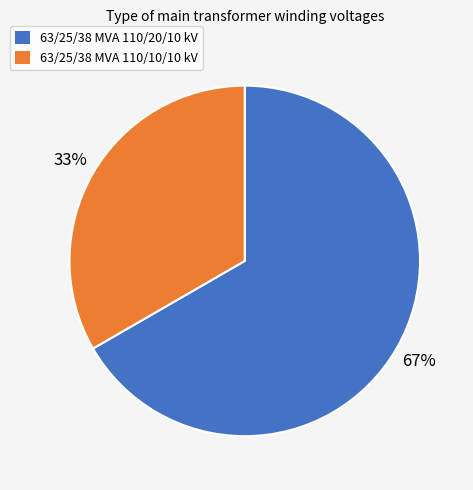

Does 63/25/38 MVA 110/10/10 kV represent more than half of the total?

No